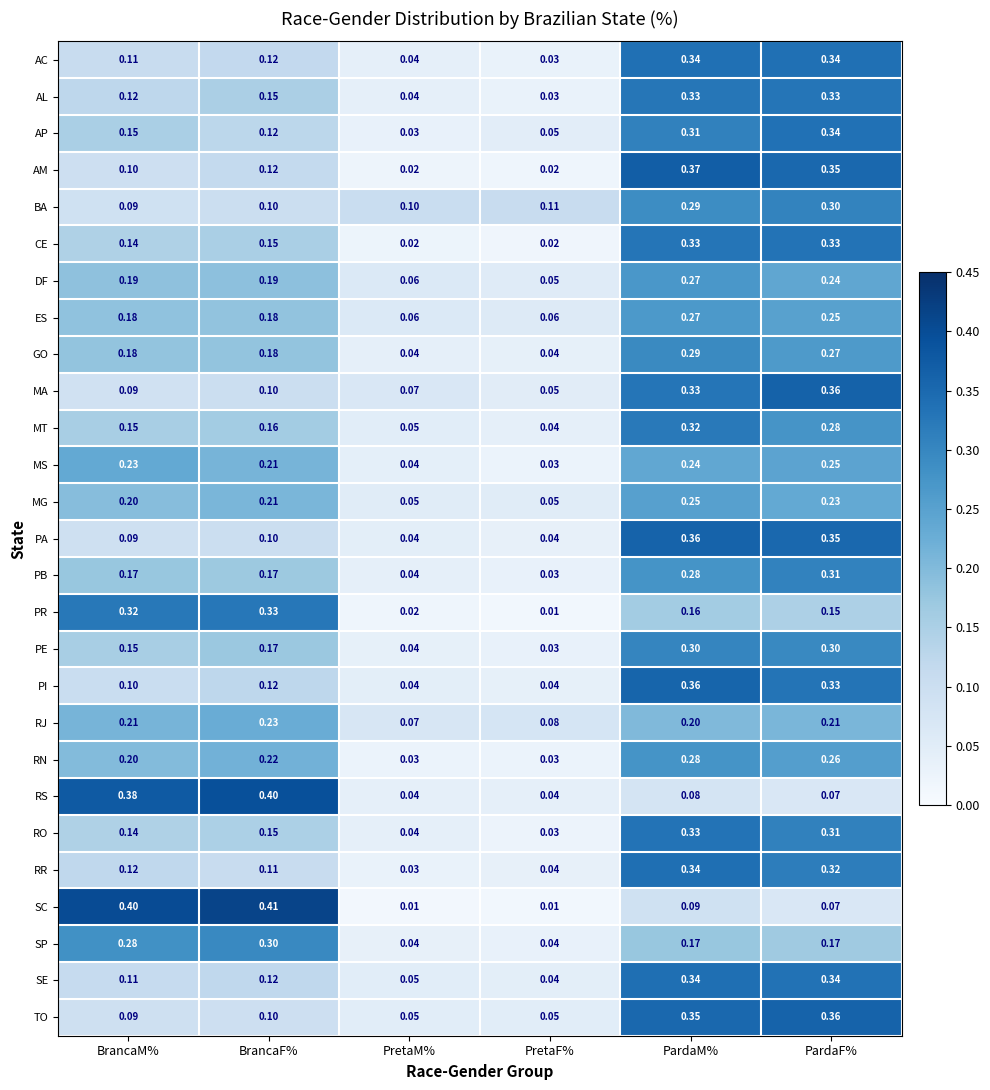

Which series has the largest total across all categories?

RN